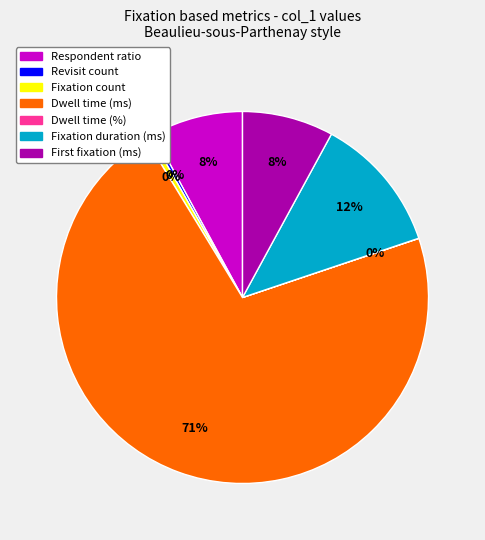

To the nearest percent, what percentage of the pie is Respondent ratio?

8%